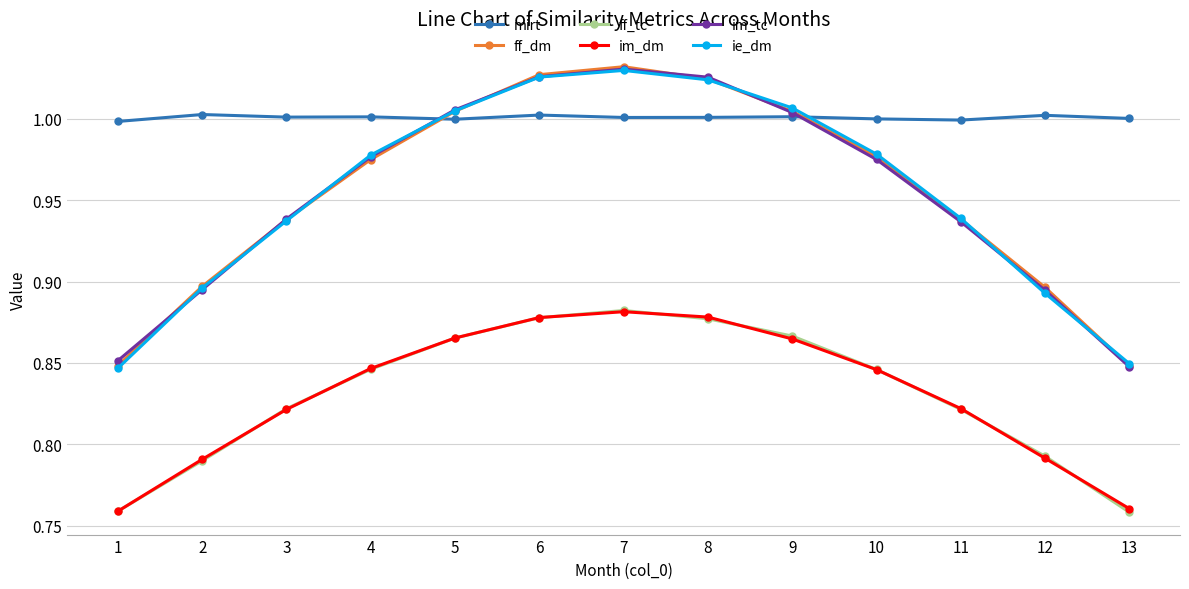

In ff_dm, how many points are higher than both neighbors (excluding endpoints)?

1